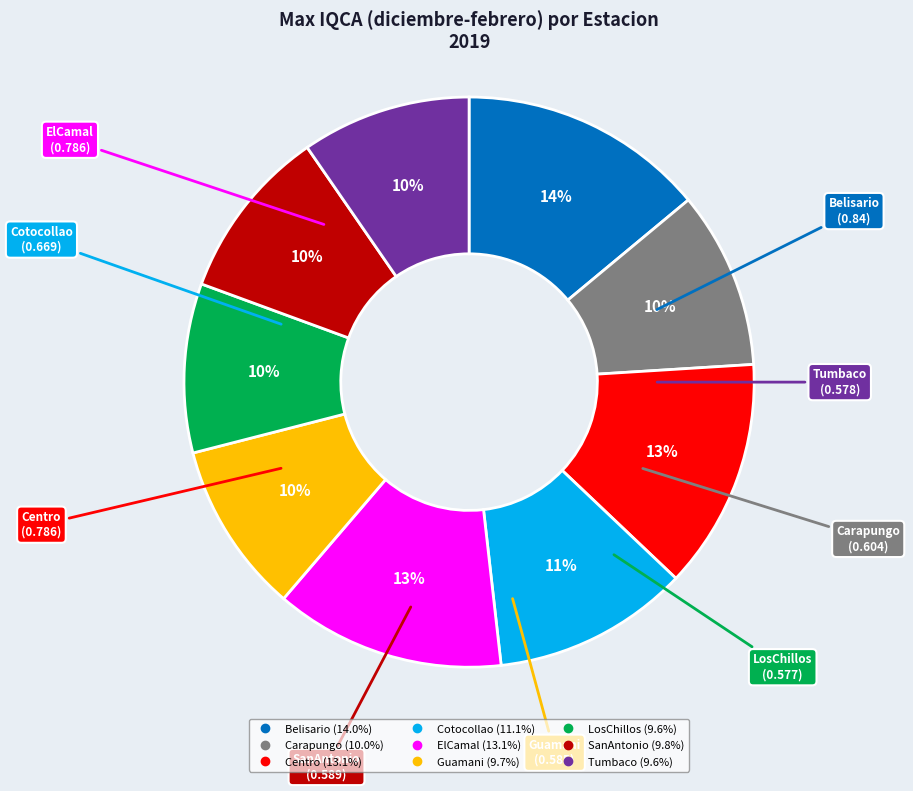

How many slices are in this pie chart?

9